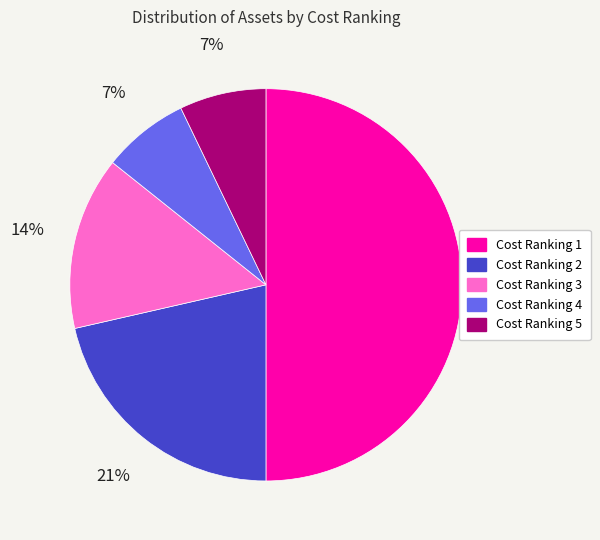

Is the sum of Cost Ranking 1 and Cost Ranking 3 greater than half?

Yes